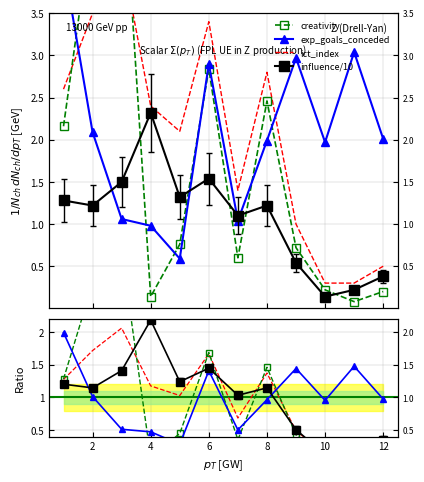

Which series has the largest total across all categories?

ict_index